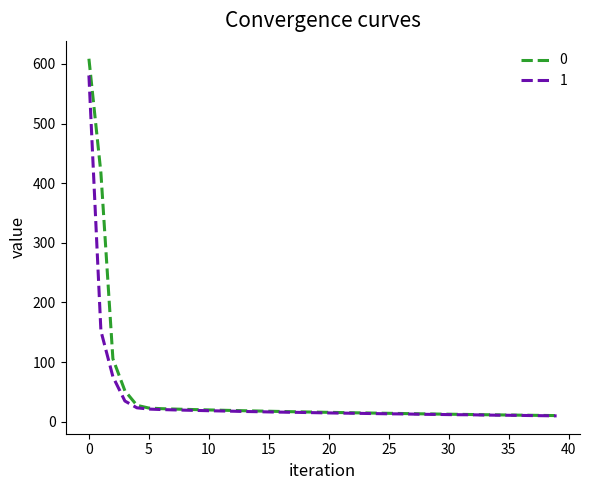

What is the highest value of the 1 series?

580.6